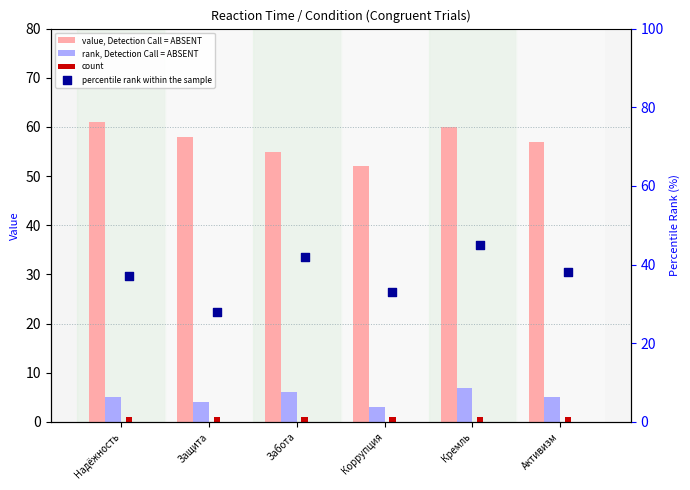

At how many categories does at least one series exceed 43?

6